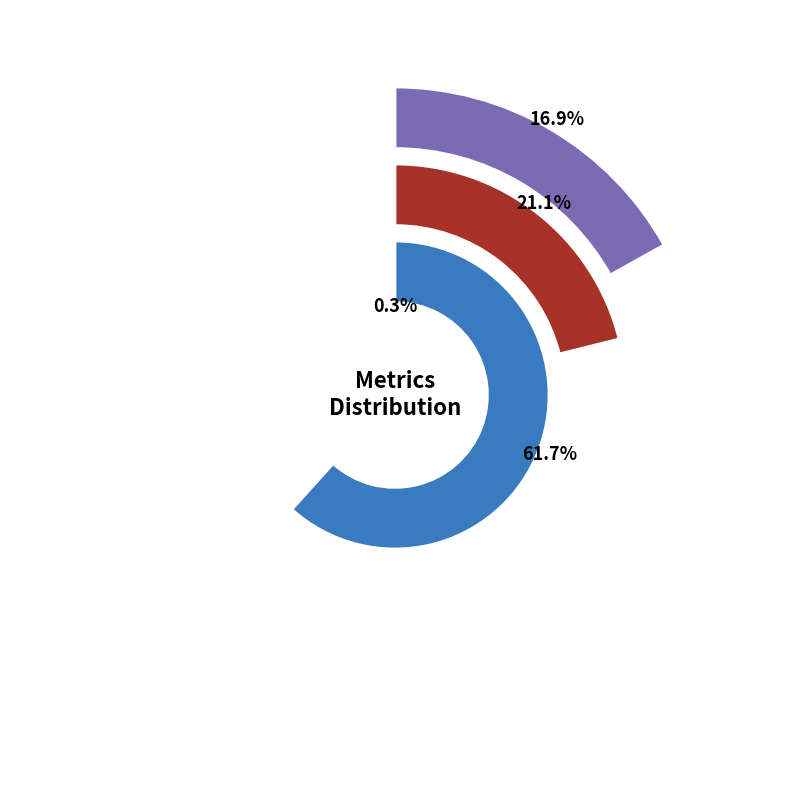

To the nearest percent, what is the difference between the Inference Time and MAPE slice percentages?

17%